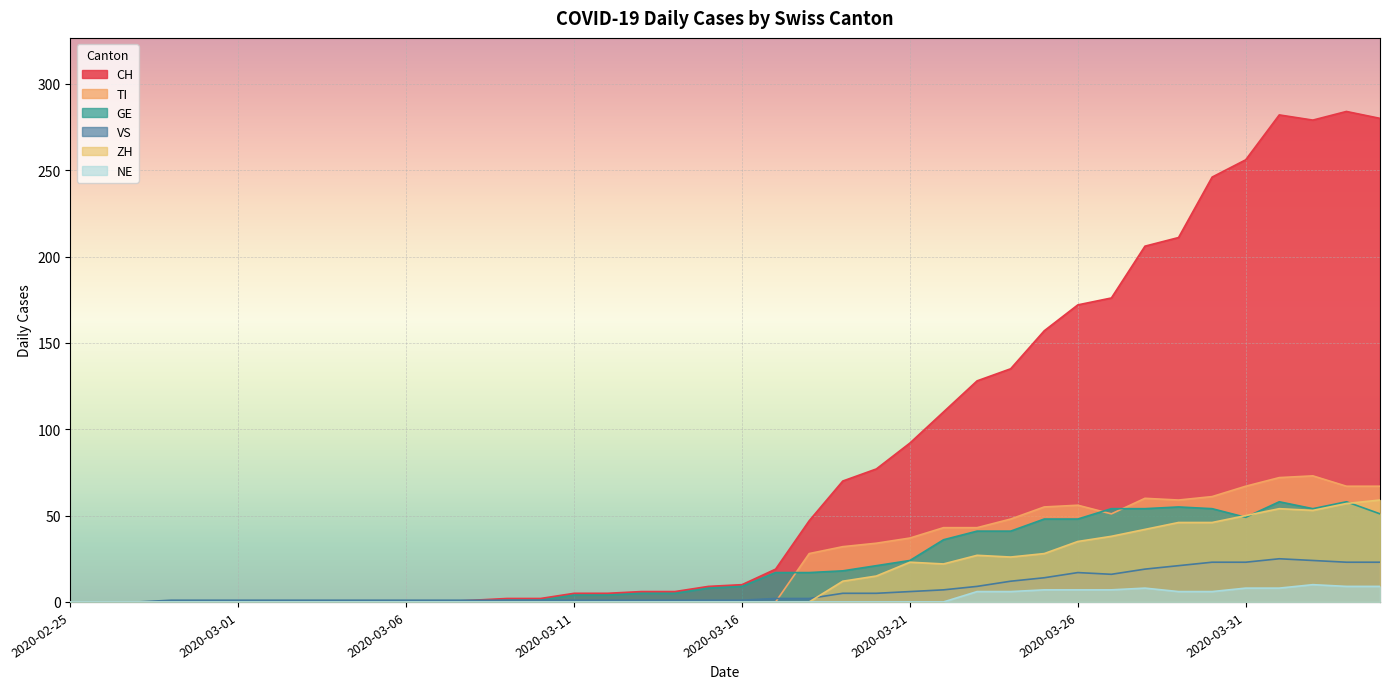

Reading left to right, list all the values displayed in this chart.

CH: 2020-02-25=0	2020-02-26=0	2020-02-27=0	2020-02-28=0	2020-02-29=0	2020-03-01=0	2020-03-02=0	2020-03-03=0	2020-03-04=0	2020-03-05=0	2020-03-06=0	2020-03-07=0	2020-03-08=1	2020-03-09=2	2020-03-10=2	2020-03-11=5	2020-03-12=5	2020-03-13=6	2020-03-14=6	2020-03-15=9	2020-03-16=10	2020-03-17=19	2020-03-18=47	2020-03-19=70	2020-03-20=77	2020-03-21=92	2020-03-22=110	2020-03-23=128	2020-03-24=135	2020-03-25=157	2020-03-26=172	2020-03-27=176	2020-03-28=206	2020-03-29=211	2020-03-30=246	2020-03-31=256	2020-04-01=282	2020-04-02=279	2020-04-03=284	2020-04-04=280
TI: 2020-02-25=0	2020-02-26=0	2020-02-27=0	2020-02-28=0	2020-02-29=0	2020-03-01=0	2020-03-02=0	2020-03-03=0	2020-03-04=0	2020-03-05=0	2020-03-06=0	2020-03-07=0	2020-03-08=0	2020-03-09=0	2020-03-10=0	2020-03-11=0	2020-03-12=0	2020-03-13=0	2020-03-14=0	2020-03-15=0	2020-03-16=0	2020-03-17=0	2020-03-18=28	2020-03-19=32	2020-03-20=34	2020-03-21=37	2020-03-22=43	2020-03-23=43	2020-03-24=48	2020-03-25=55	2020-03-26=56	2020-03-27=51	2020-03-28=60	2020-03-29=59	2020-03-30=61	2020-03-31=67	2020-04-01=72	2020-04-02=73	2020-04-03=67	2020-04-04=67
GE: 2020-02-25=0	2020-02-26=0	2020-02-27=0	2020-02-28=0	2020-02-29=0	2020-03-01=0	2020-03-02=0	2020-03-03=0	2020-03-04=0	2020-03-05=0	2020-03-06=0	2020-03-07=0	2020-03-08=0	2020-03-09=1	2020-03-10=1	2020-03-11=4	2020-03-12=4	2020-03-13=5	2020-03-14=5	2020-03-15=8	2020-03-16=9	2020-03-17=17	2020-03-18=17	2020-03-19=18	2020-03-20=21	2020-03-21=24	2020-03-22=36	2020-03-23=41	2020-03-24=41	2020-03-25=48	2020-03-26=48	2020-03-27=54	2020-03-28=54	2020-03-29=55	2020-03-30=54	2020-03-31=49	2020-04-01=58	2020-04-02=54	2020-04-03=58	2020-04-04=51
VS: 2020-02-25=0	2020-02-26=0	2020-02-27=0	2020-02-28=1	2020-02-29=1	2020-03-01=1	2020-03-02=1	2020-03-03=1	2020-03-04=1	2020-03-05=1	2020-03-06=1	2020-03-07=1	2020-03-08=1	2020-03-09=1	2020-03-10=1	2020-03-11=1	2020-03-12=1	2020-03-13=1	2020-03-14=1	2020-03-15=1	2020-03-16=1	2020-03-17=2	2020-03-18=2	2020-03-19=5	2020-03-20=5	2020-03-21=6	2020-03-22=7	2020-03-23=9	2020-03-24=12	2020-03-25=14	2020-03-26=17	2020-03-27=16	2020-03-28=19	2020-03-29=21	2020-03-30=23	2020-03-31=23	2020-04-01=25	2020-04-02=24	2020-04-03=23	2020-04-04=23
ZH: 2020-02-25=0	2020-02-26=0	2020-02-27=0	2020-02-28=0	2020-02-29=0	2020-03-01=0	2020-03-02=0	2020-03-03=0	2020-03-04=0	2020-03-05=0	2020-03-06=0	2020-03-07=0	2020-03-08=0	2020-03-09=0	2020-03-10=0	2020-03-11=0	2020-03-12=0	2020-03-13=0	2020-03-14=0	2020-03-15=0	2020-03-16=0	2020-03-17=0	2020-03-18=0	2020-03-19=12	2020-03-20=15	2020-03-21=23	2020-03-22=22	2020-03-23=27	2020-03-24=26	2020-03-25=28	2020-03-26=35	2020-03-27=38	2020-03-28=42	2020-03-29=46	2020-03-30=46	2020-03-31=50	2020-04-01=54	2020-04-02=53	2020-04-03=57	2020-04-04=59
NE: 2020-02-25=0	2020-02-26=0	2020-02-27=0	2020-02-28=0	2020-02-29=0	2020-03-01=0	2020-03-02=0	2020-03-03=0	2020-03-04=0	2020-03-05=0	2020-03-06=0	2020-03-07=0	2020-03-08=0	2020-03-09=0	2020-03-10=0	2020-03-11=0	2020-03-12=0	2020-03-13=0	2020-03-14=0	2020-03-15=0	2020-03-16=0	2020-03-17=0	2020-03-18=0	2020-03-19=0	2020-03-20=0	2020-03-21=0	2020-03-22=0	2020-03-23=6	2020-03-24=6	2020-03-25=7	2020-03-26=7	2020-03-27=7	2020-03-28=8	2020-03-29=6	2020-03-30=6	2020-03-31=8	2020-04-01=8	2020-04-02=10	2020-04-03=9	2020-04-04=9